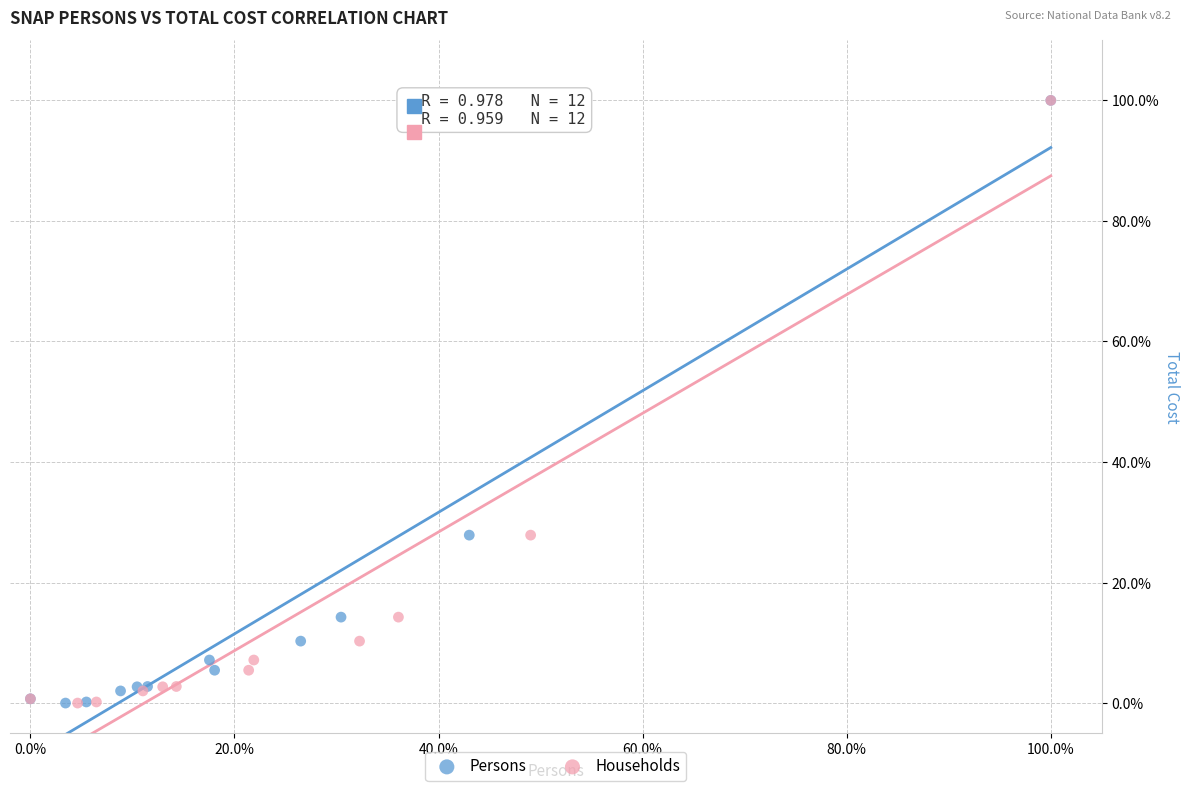

What are all the series names shown in the legend?

Persons, Households